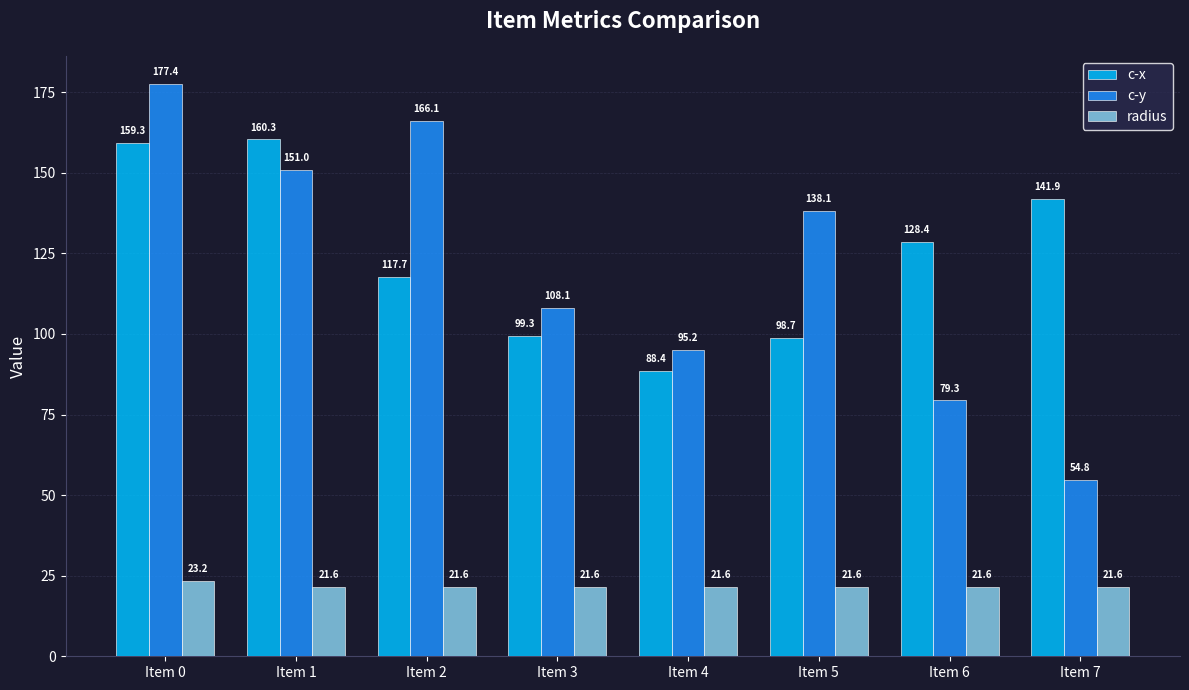

What is the value of the c-x bar at the 7th from the left?

128.4